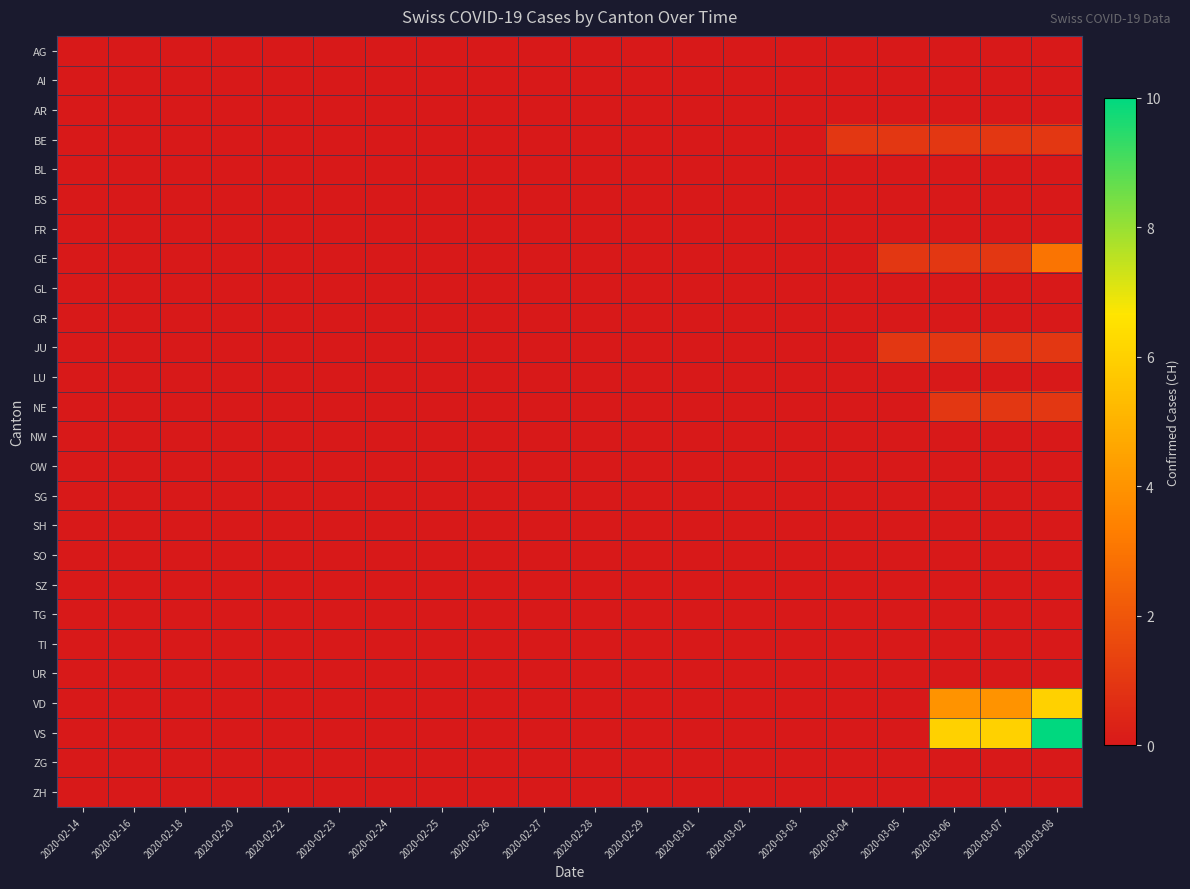

Which series has the widest spread of values?

VS